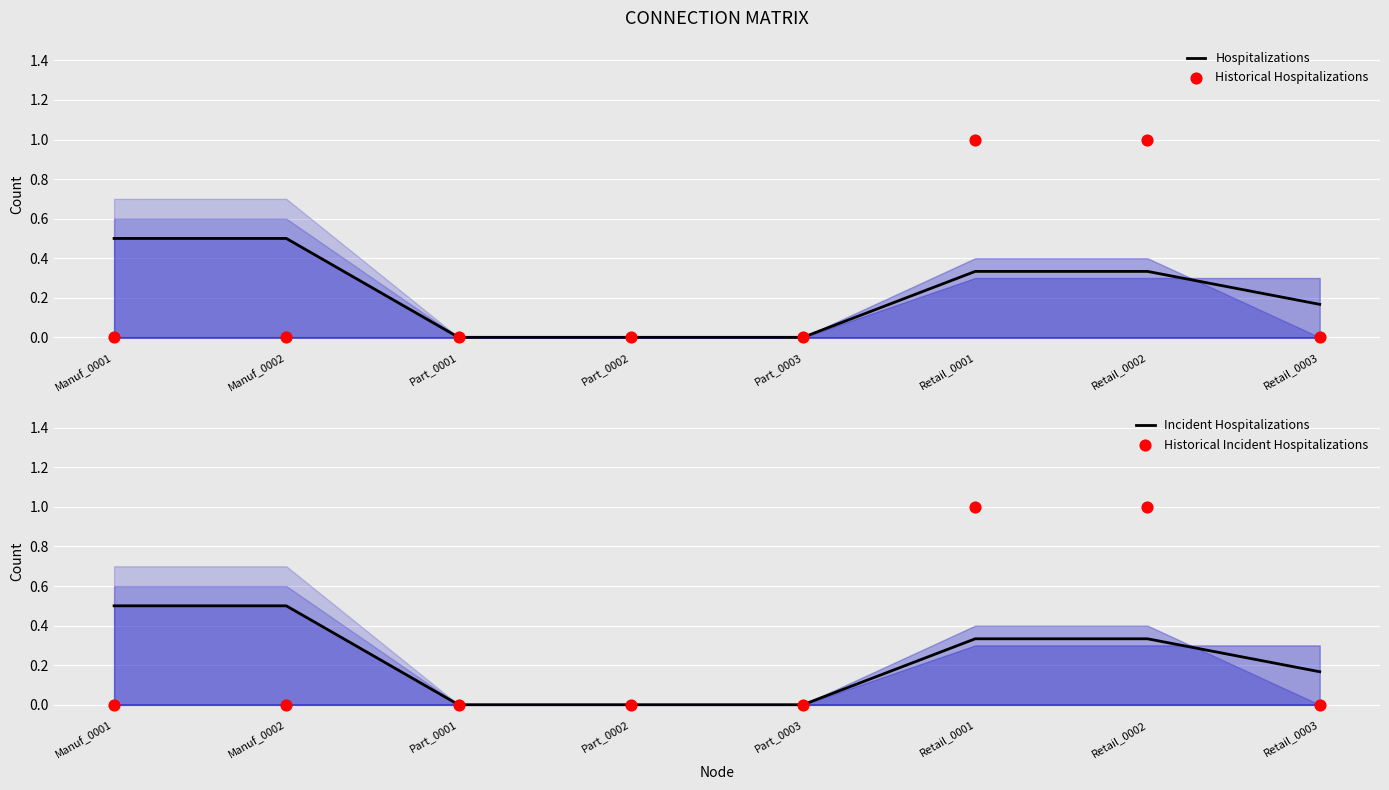

Which series reaches the maximum Y coordinate?

Historical Hospitalizations